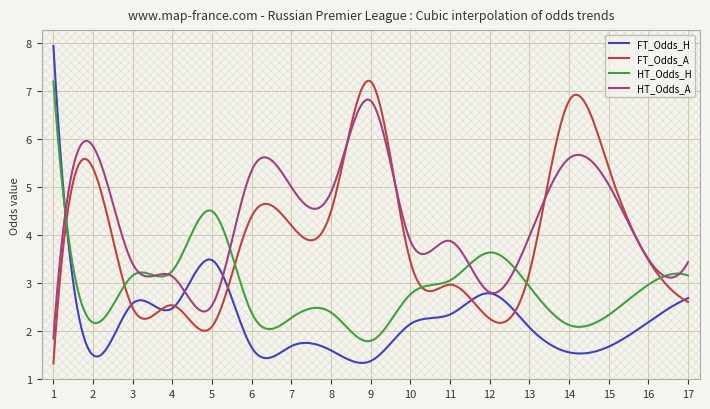

How many lines are shown in the chart?

4